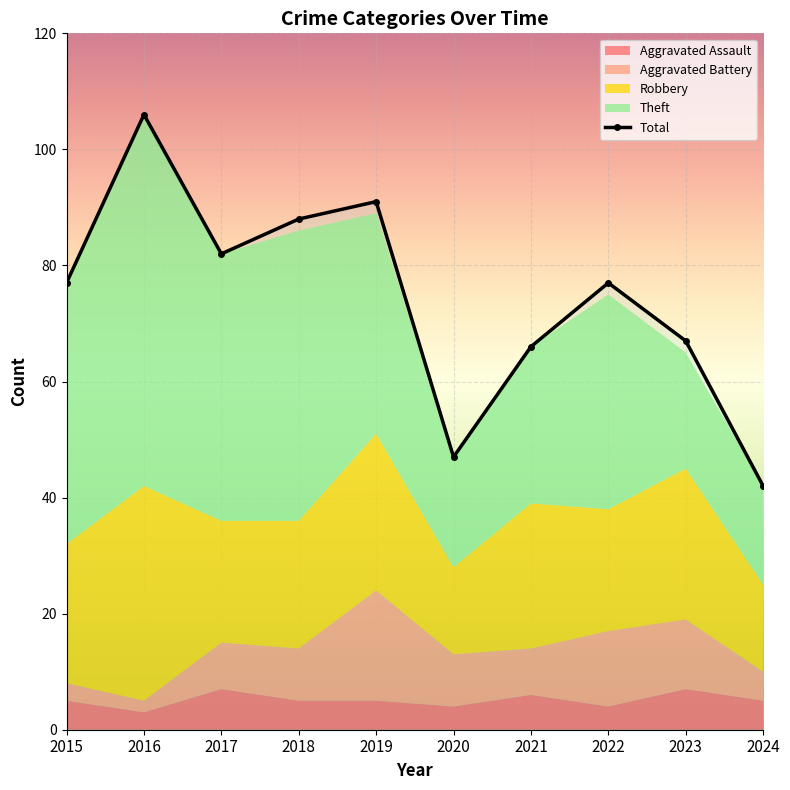

Does the chart display data point markers on the line(s)?

Yes